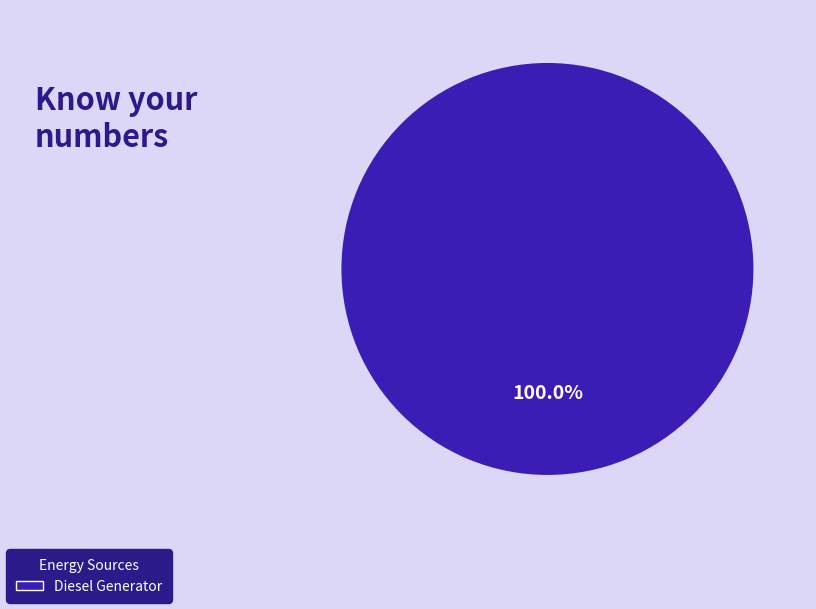

Does any single category account for the majority?

Yes